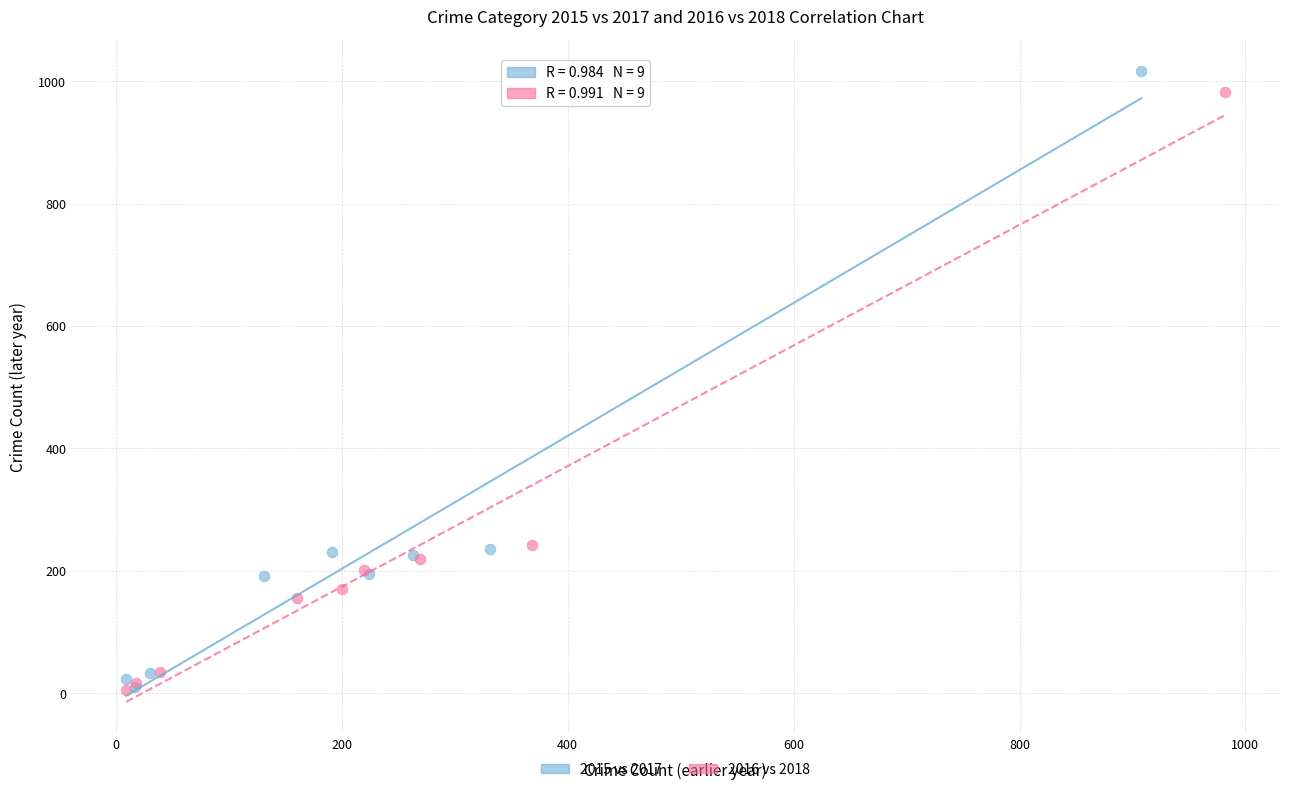

Which series has the widest spread of Y values?

2015 vs 2017